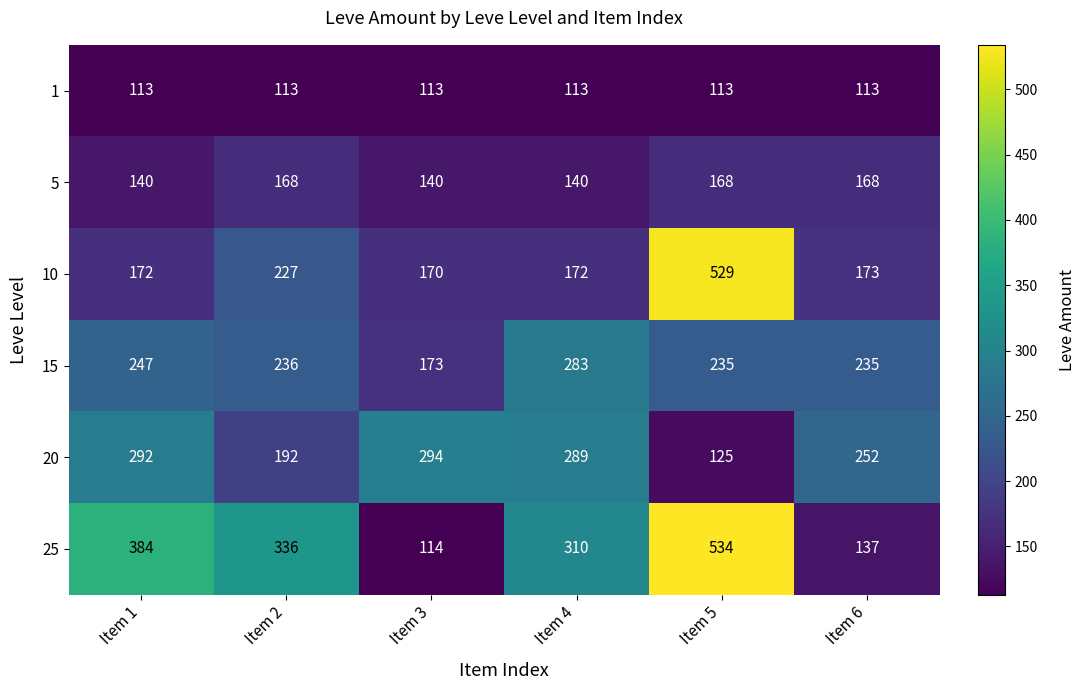

Which series has the largest range (max minus min)?

25